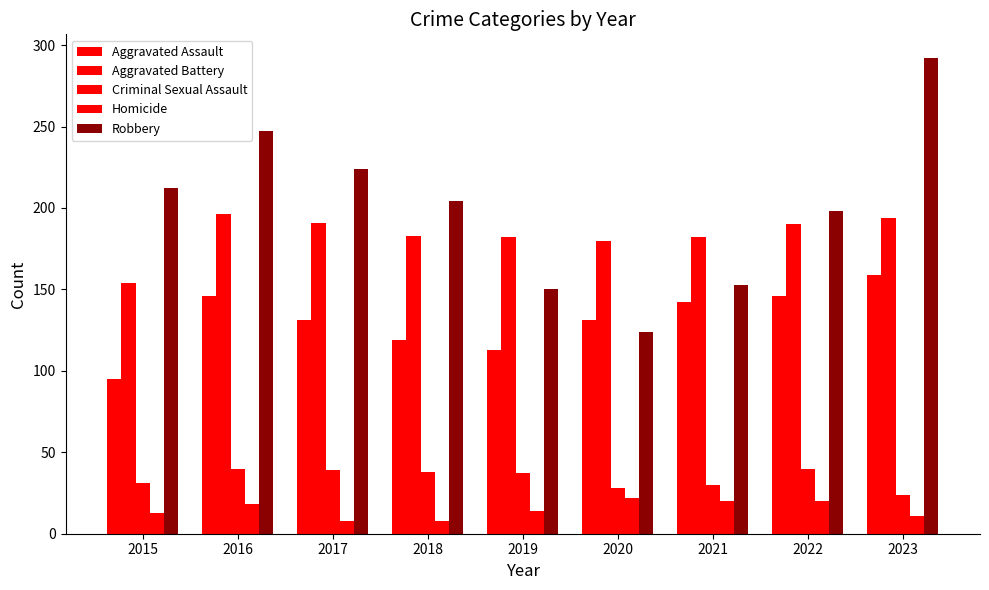

Reading left to right, what are all the values shown in this chart?

Aggravated Assault: 2015=95	2016=146	2017=131	2018=119	2019=113	2020=131	2021=142	2022=146	2023=159
Aggravated Battery: 2015=154	2016=196	2017=191	2018=183	2019=182	2020=180	2021=182	2022=190	2023=194
Criminal Sexual Assault: 2015=31	2016=40	2017=39	2018=38	2019=37	2020=28	2021=30	2022=40	2023=24
Homicide: 2015=13	2016=18	2017=8	2018=8	2019=14	2020=22	2021=20	2022=20	2023=11
Robbery: 2015=212	2016=247	2017=224	2018=204	2019=150	2020=124	2021=153	2022=198	2023=292